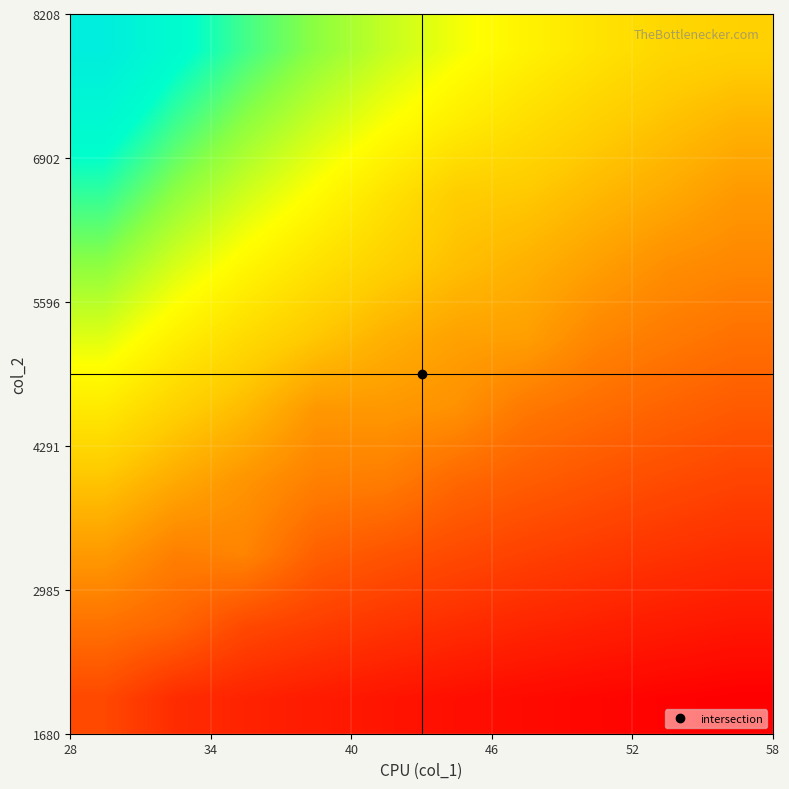

How many distinct data groups are displayed?

10